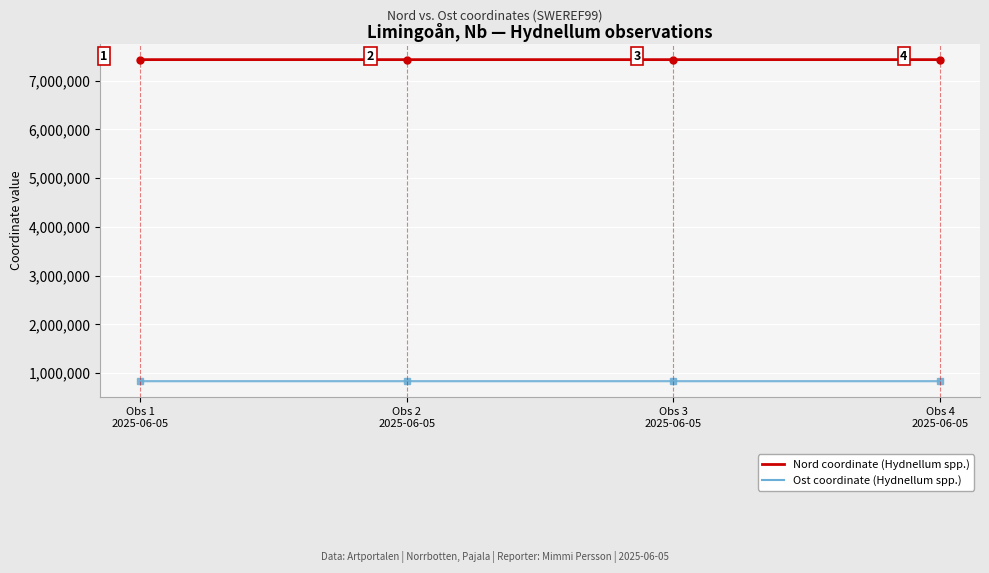

What is the smallest value displayed?

839031